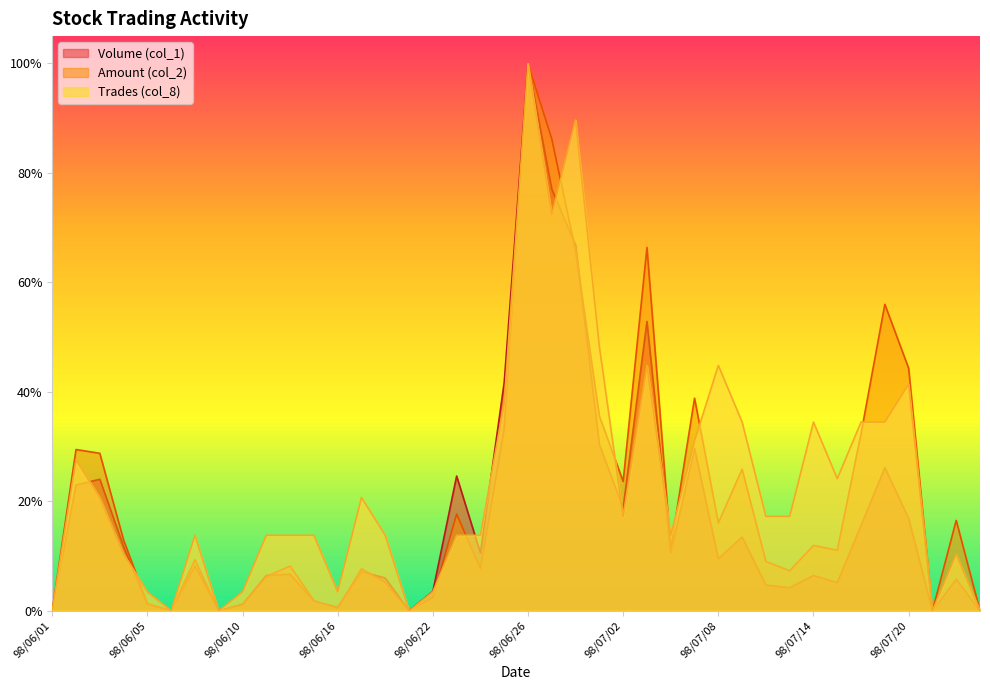

True or false: Amount (col_2) and Volume (col_1) cross at least once.

True